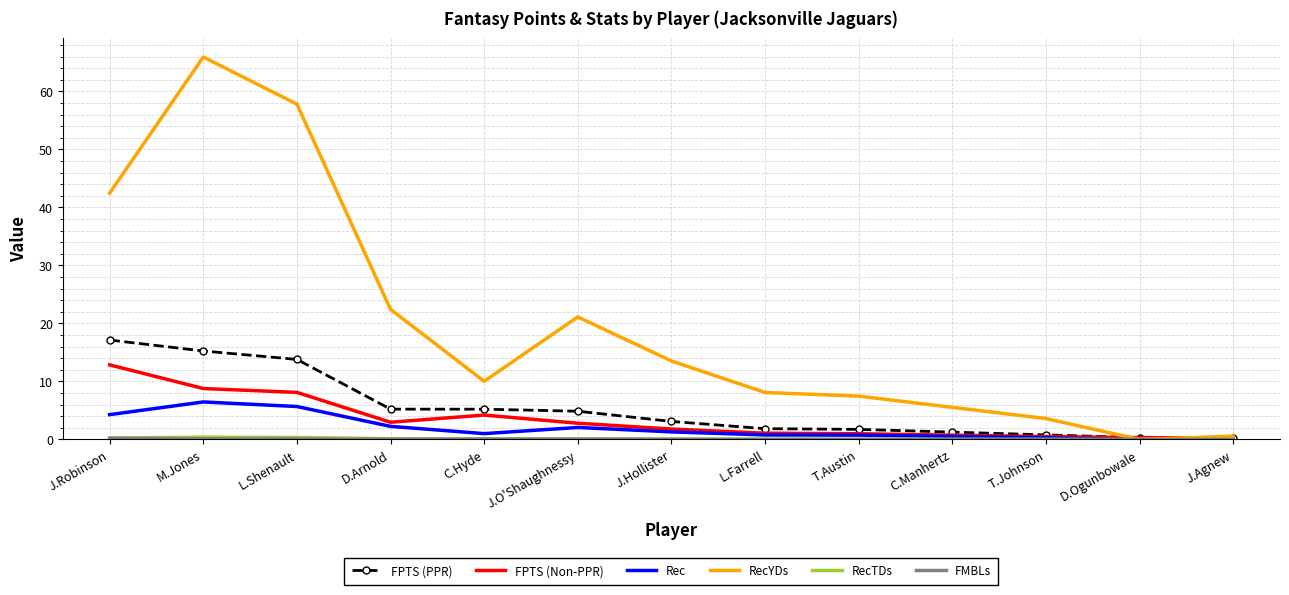

At which category does the chart reach its peak across all series?

M.Jones